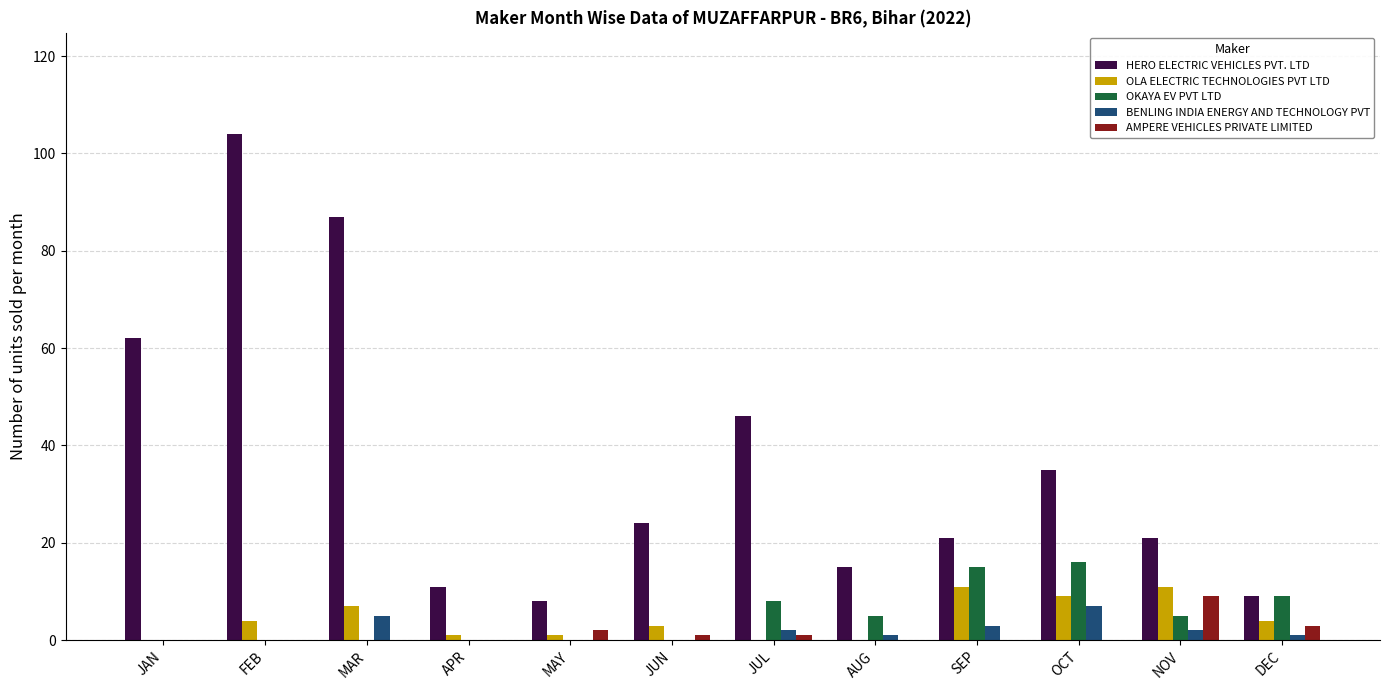

The value of AMPERE VEHICLES PRIVATE LIMITED at JUL is 1. True or false?

True